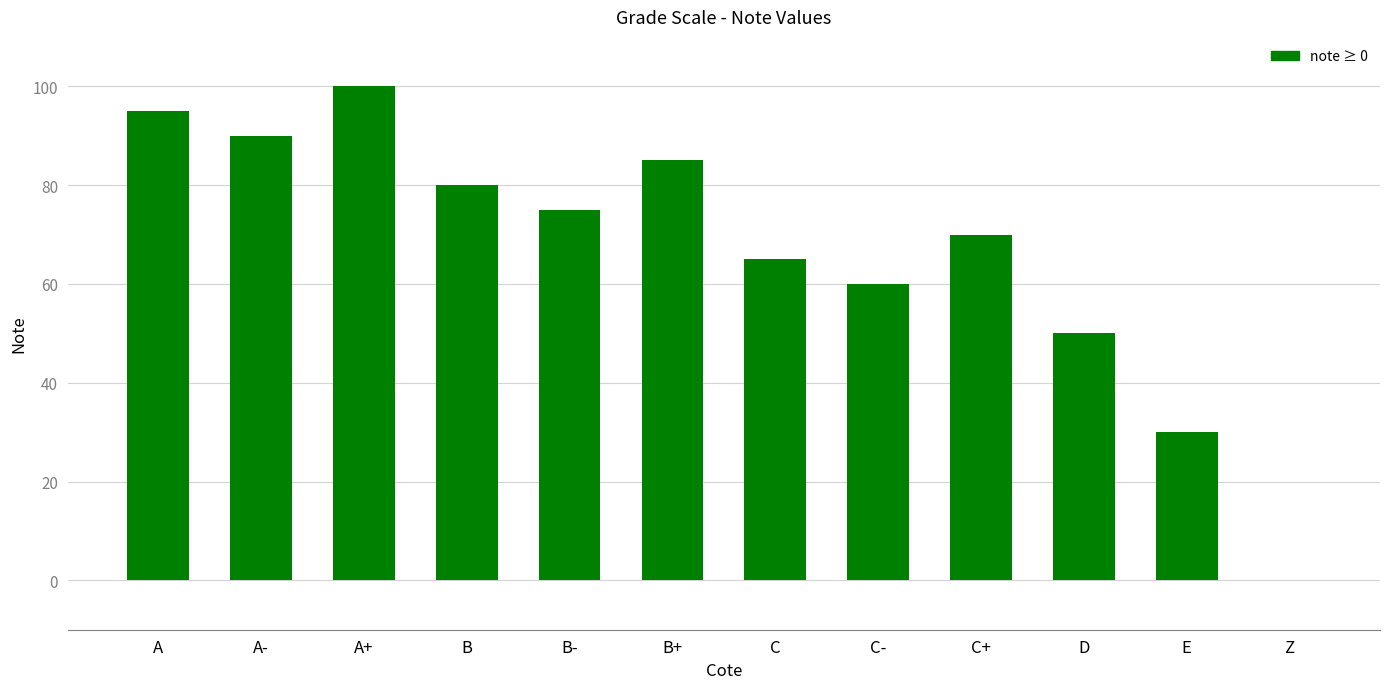

Reading left to right, what are all the values shown in this chart?

A=95	A-=90	A+=100	B=80	B-=75	B+=85	C=65	C-=60	C+=70	D=50	E=30	Z=0